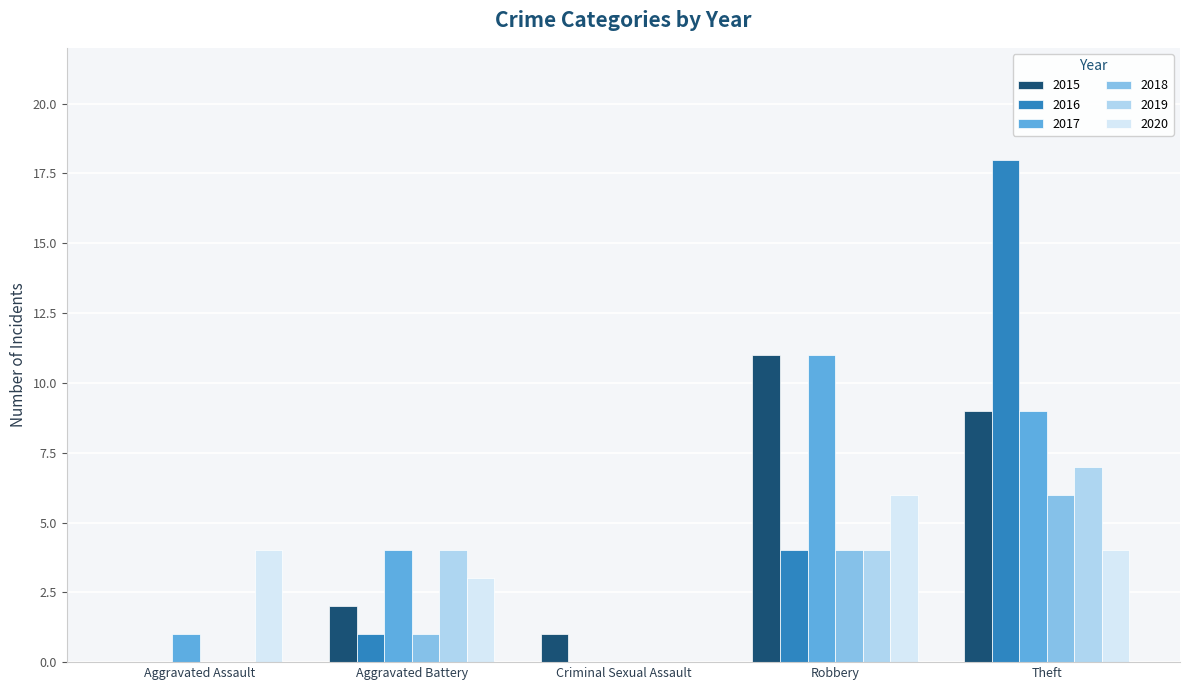

What is the average value of the 2018 series?

2